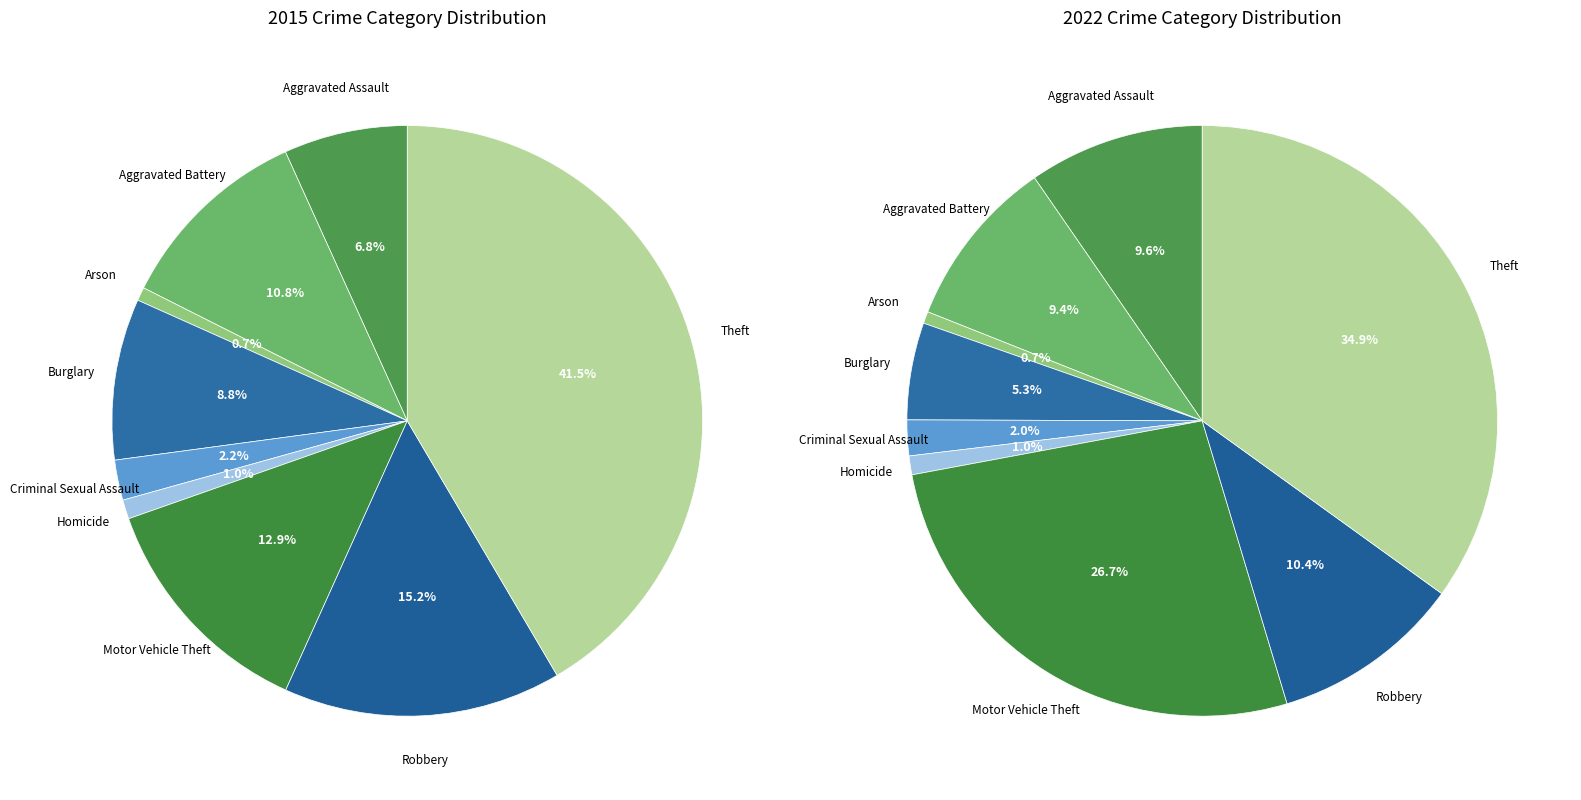

Count the number of slices in the pie.

9